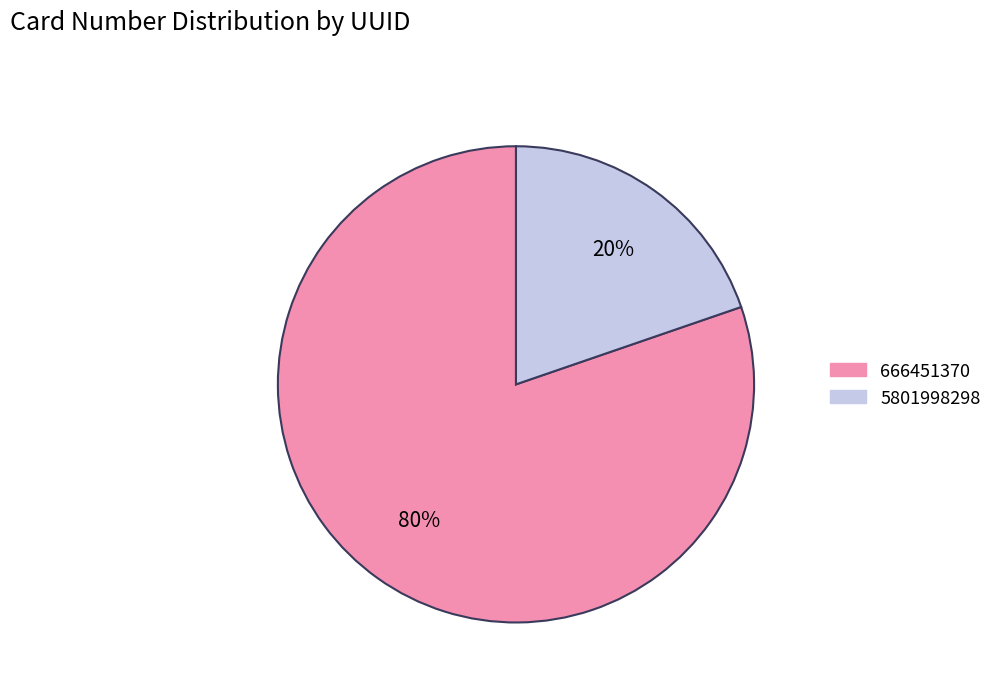

How many slices are in this pie chart?

2